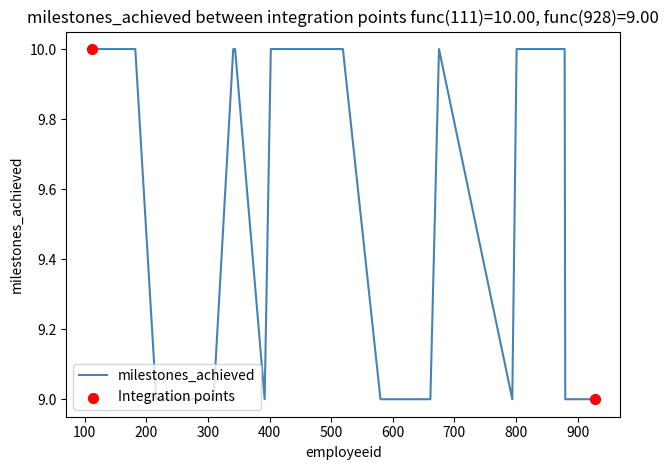

What is the greatest value displayed?

10